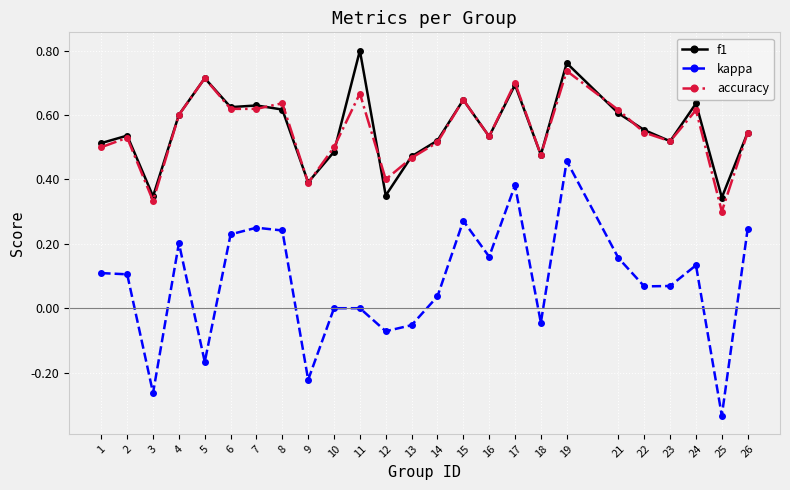

The value of kappa at 7 is 0.2. True or false?

True